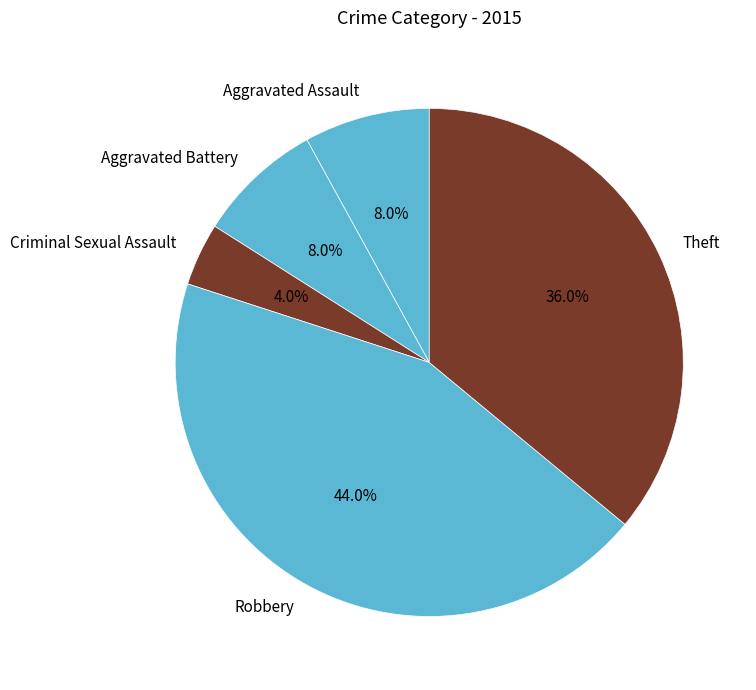

How much of the chart is everything except Criminal Sexual Assault?

96.0%